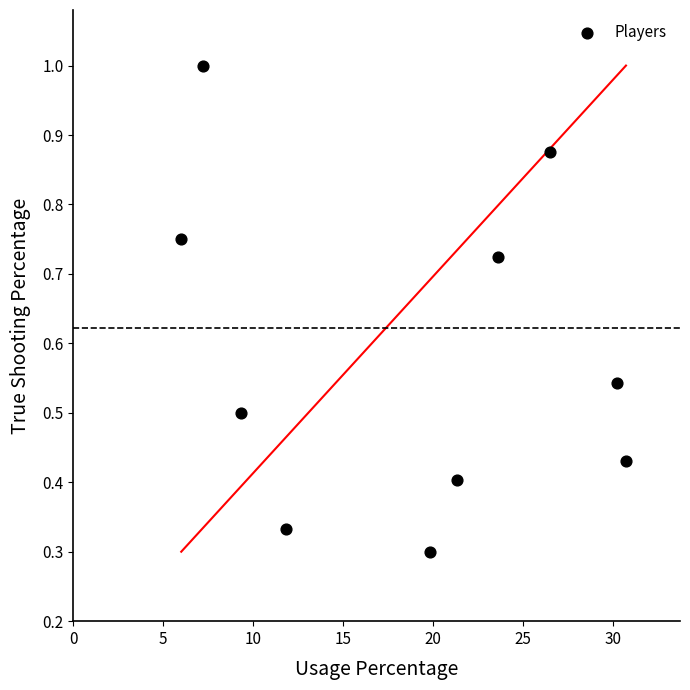

What is the average Y value?

0.6